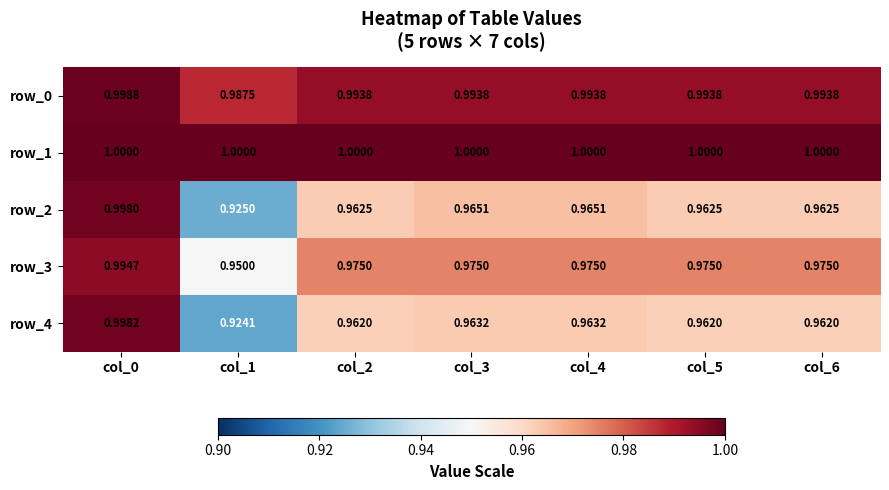

What is the sum of all row_1 values?

7.0